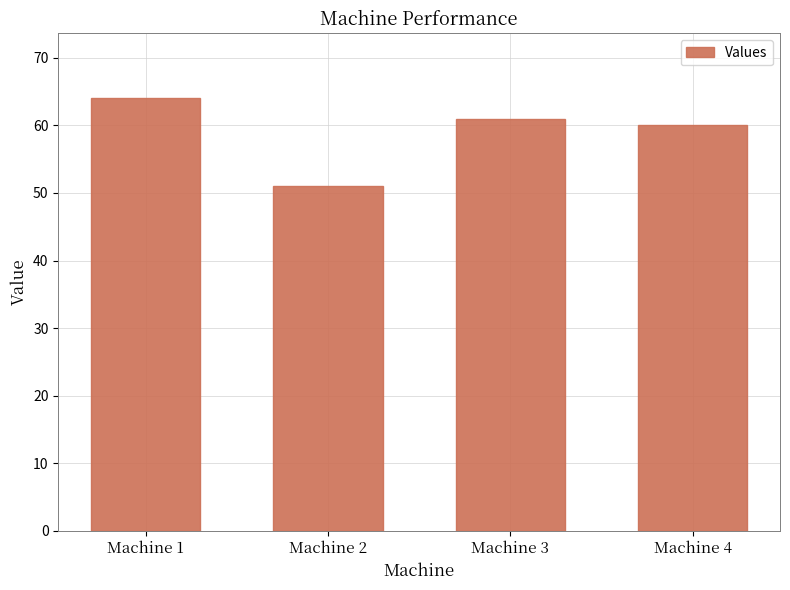

At which category does the chart reach its peak across all series?

Machine 1